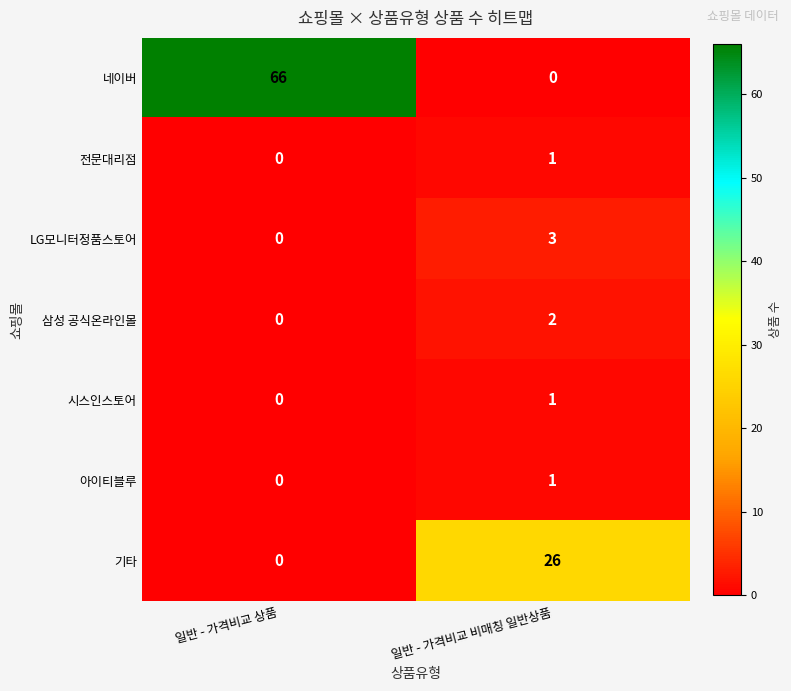

The value of 기타 at 일반 - 가격비교 비매칭 일반상품 is 45. True or false?

False